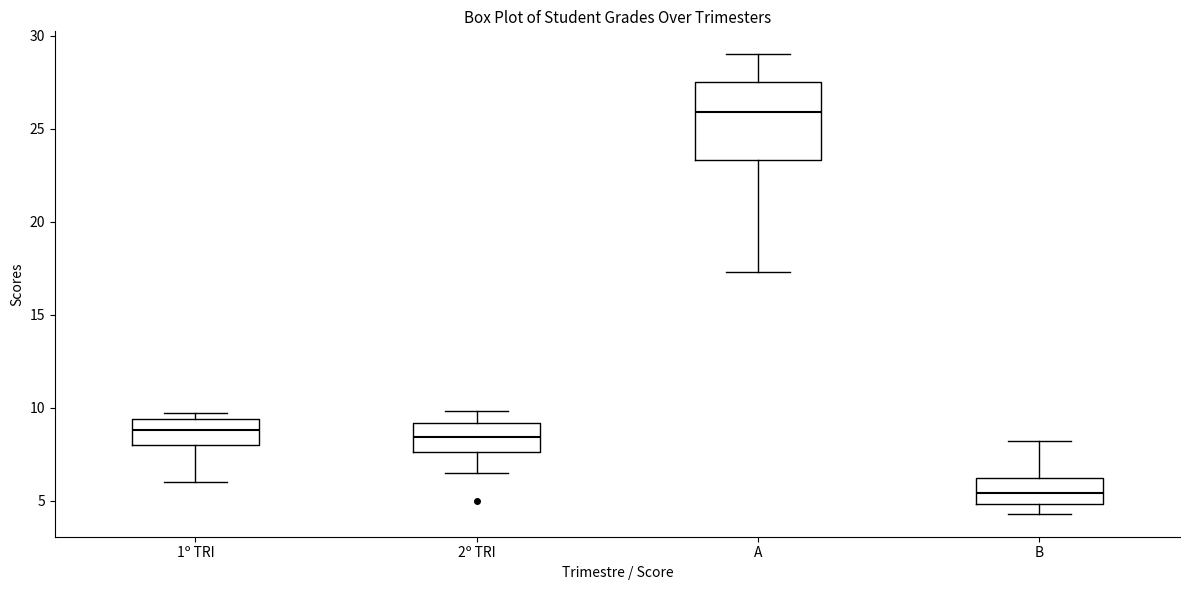

Where does the lower whisker of the box for A end on the y-axis? The values are not printed on the chart, so give them approximately, as read against the axis.

17.5